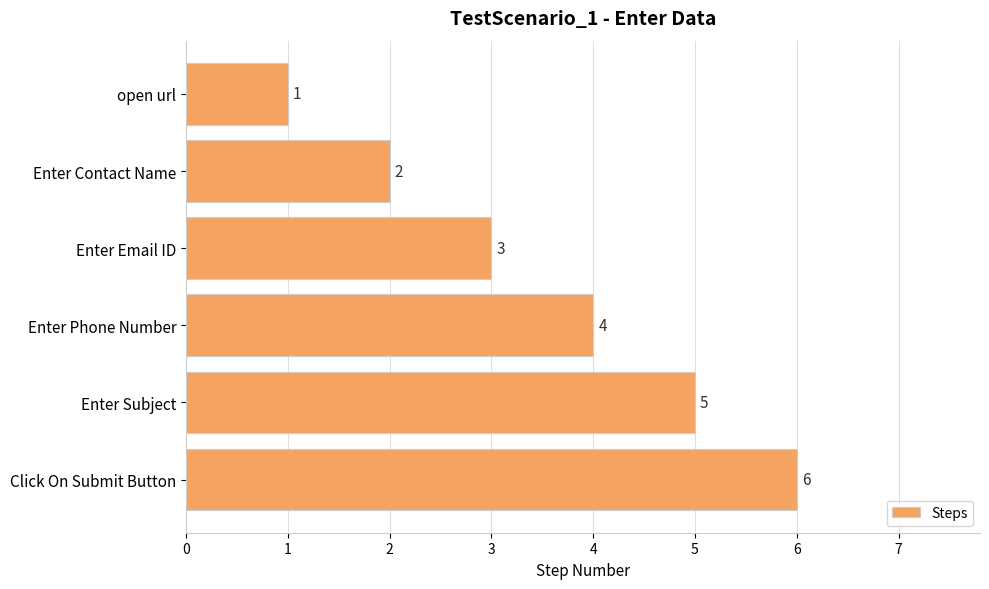

Count the number of categories in the chart.

6